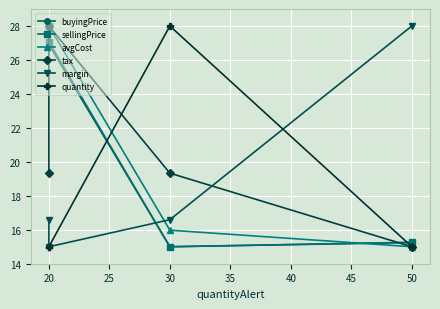

Which series has the widest spread of values?

buyingPrice